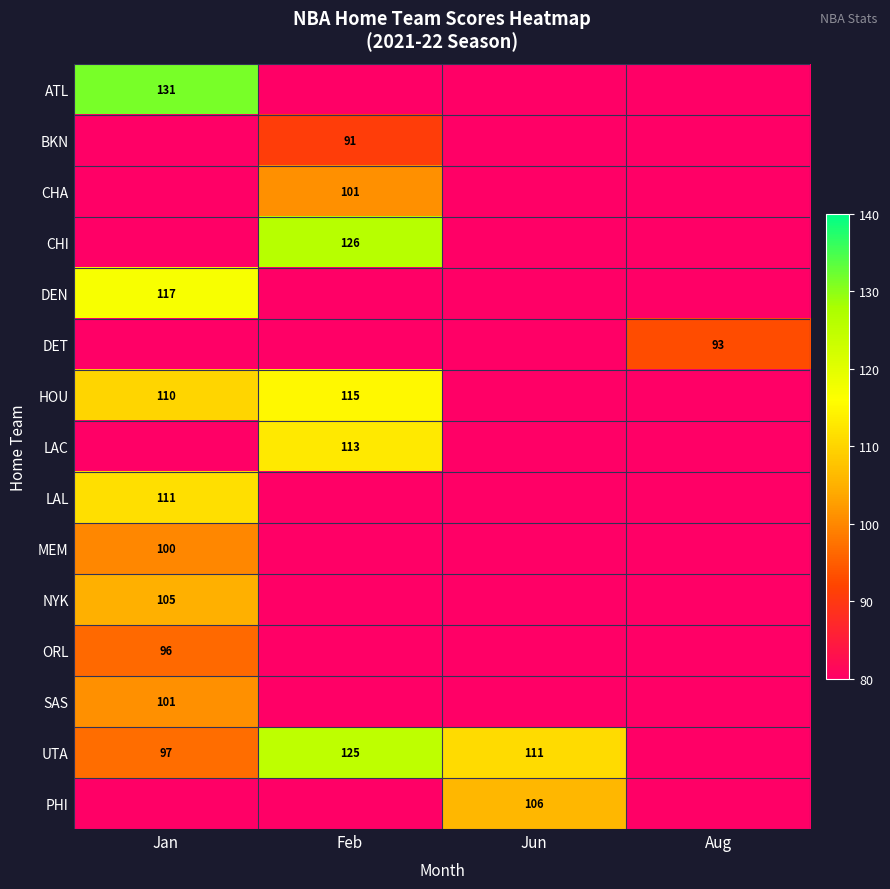

True or false: DEN has a value of 117 at Jan.

True